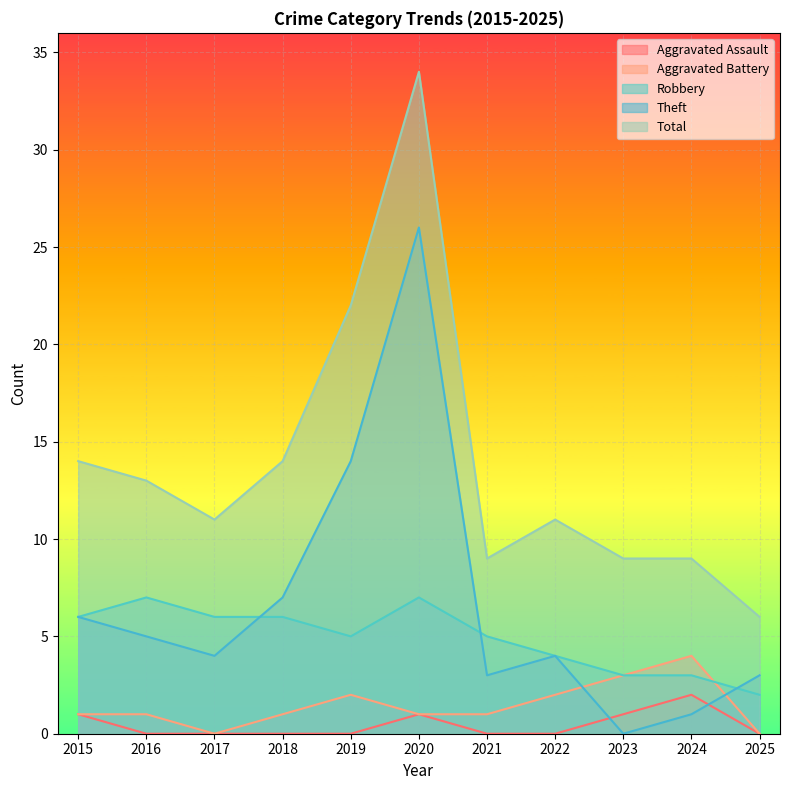

Count the Robbery values in the range 3 to 6.

8